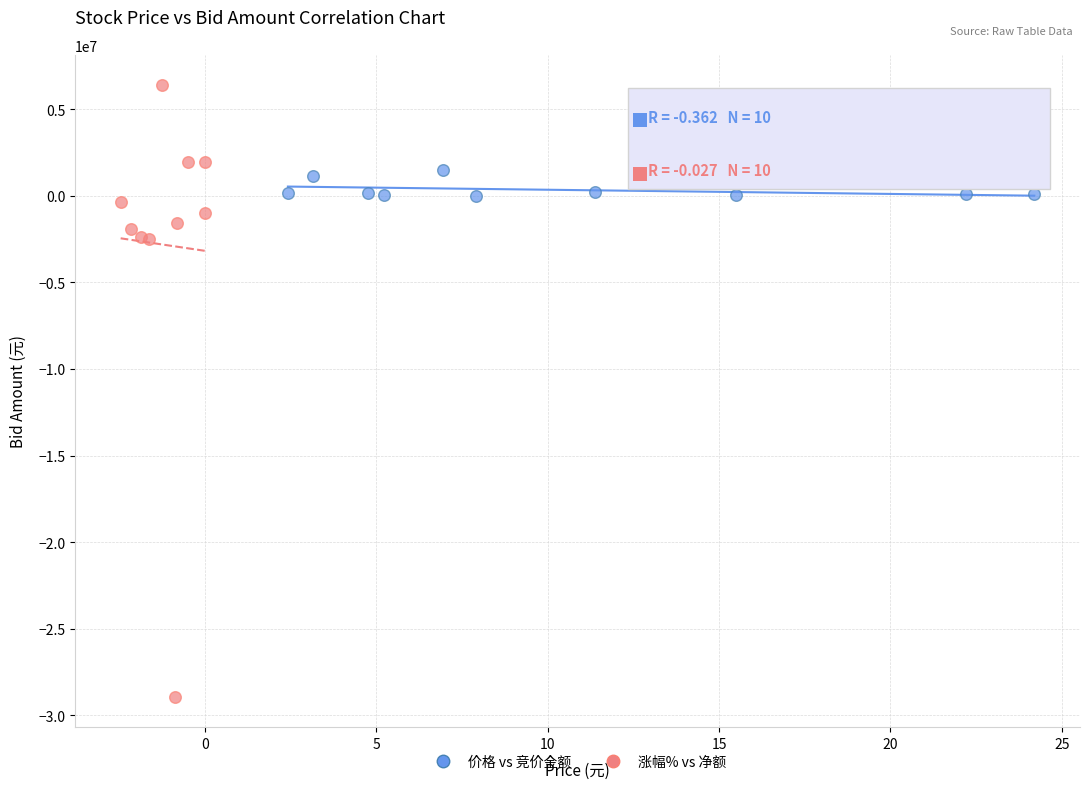

Which series has the largest Y range (max minus min)?

涨幅% vs 净额